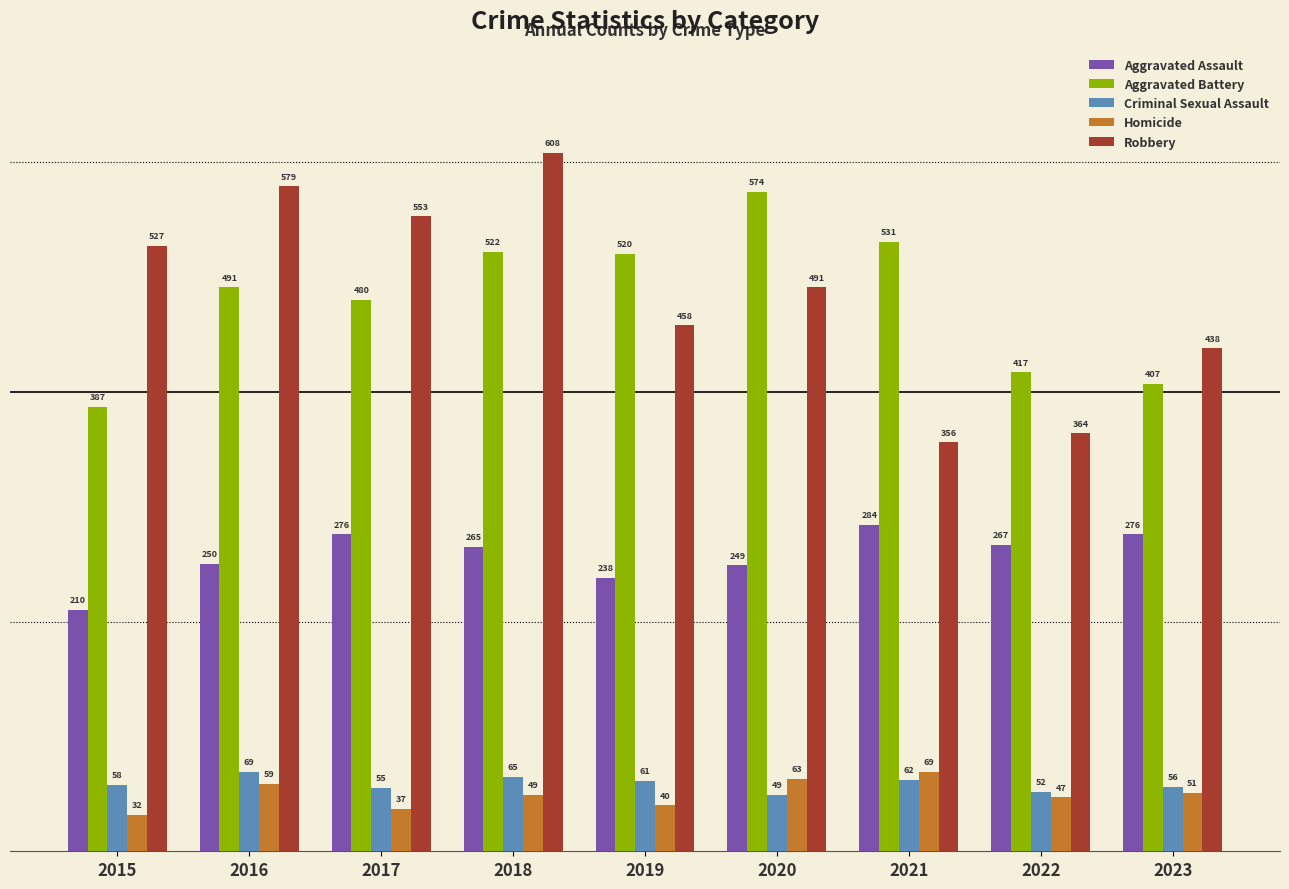

Which series changed the most between 2017 and 2023?

Robbery